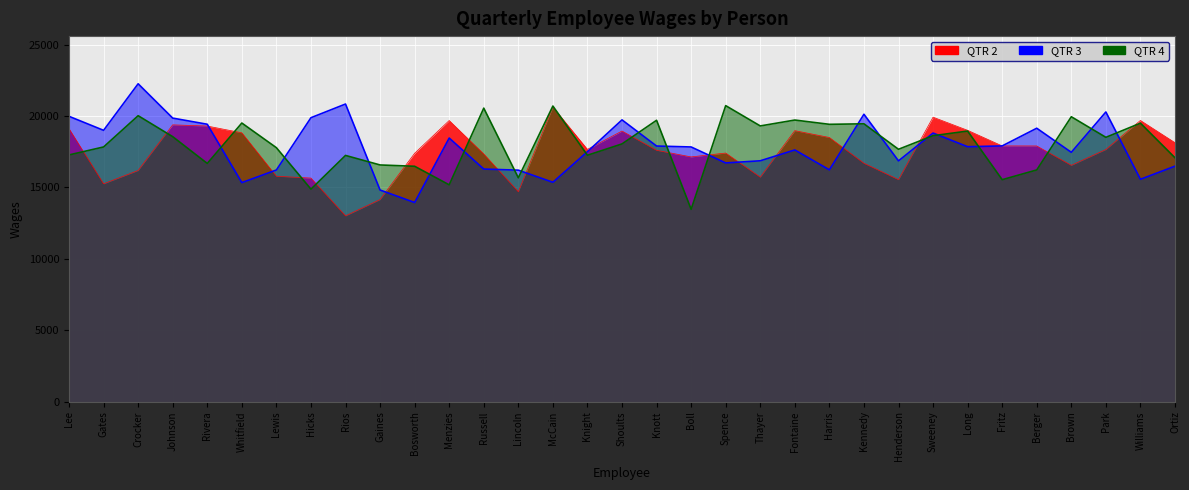

What is the sum of the QTR 4 values at Gaines and Ortiz?

33645